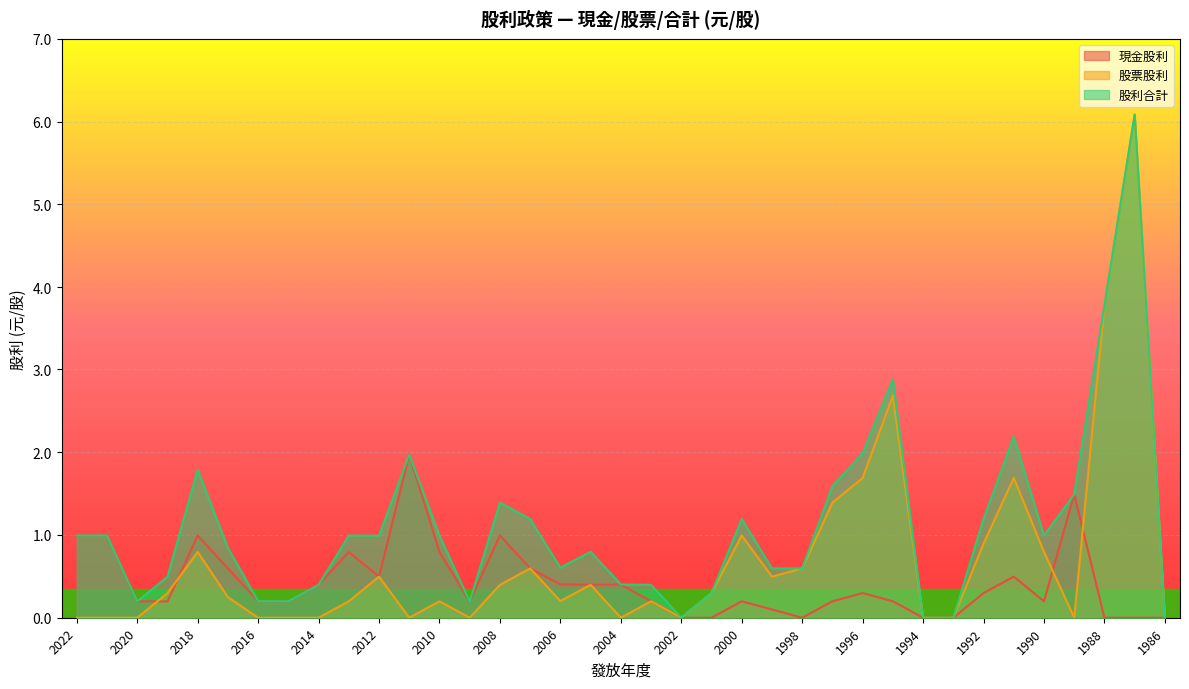

Between 2004 and 1995, which series saw the biggest shift?

股票股利